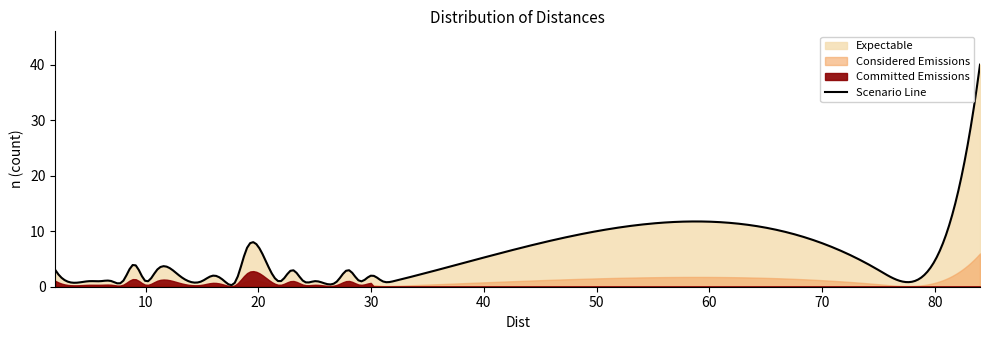

What is the change in value from 17 to 23?

+2